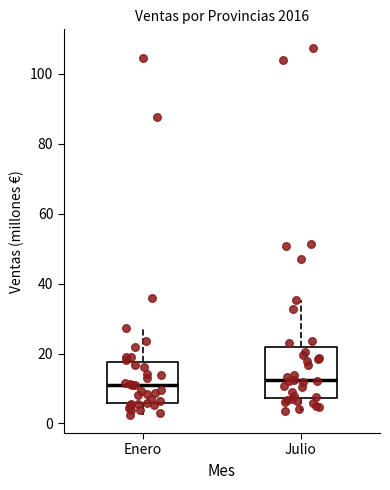

Which box is the tallest, from its lower edge to its upper edge?

Julio